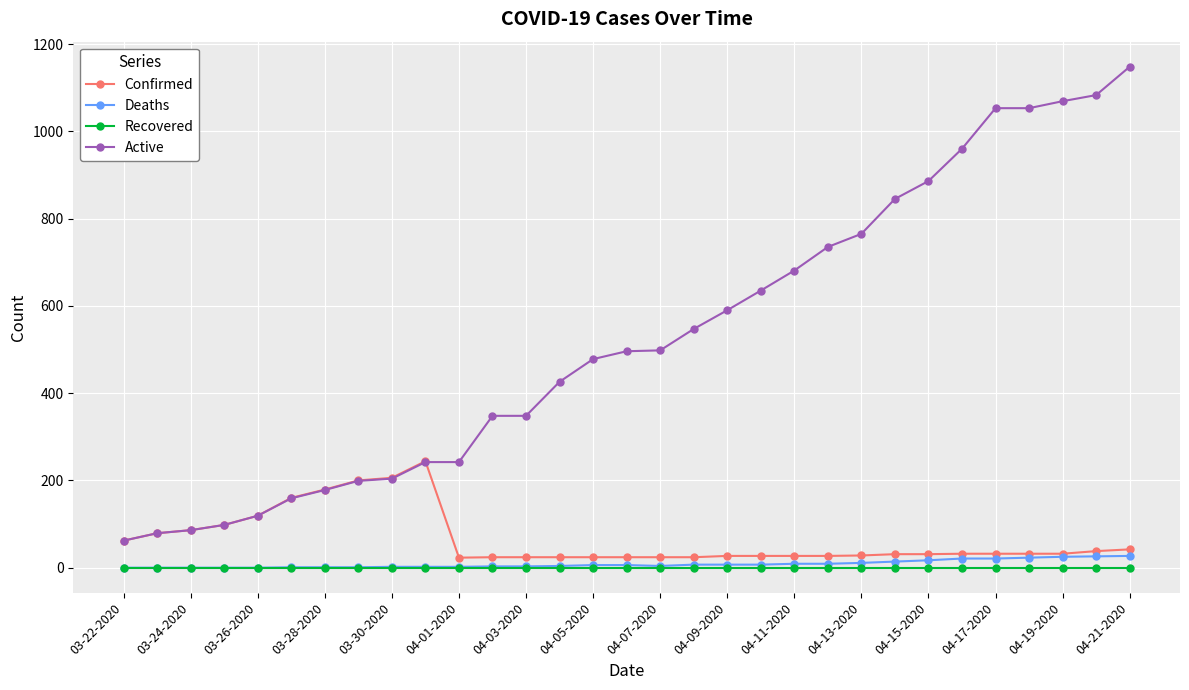

Which series has the largest total across all categories?

Active